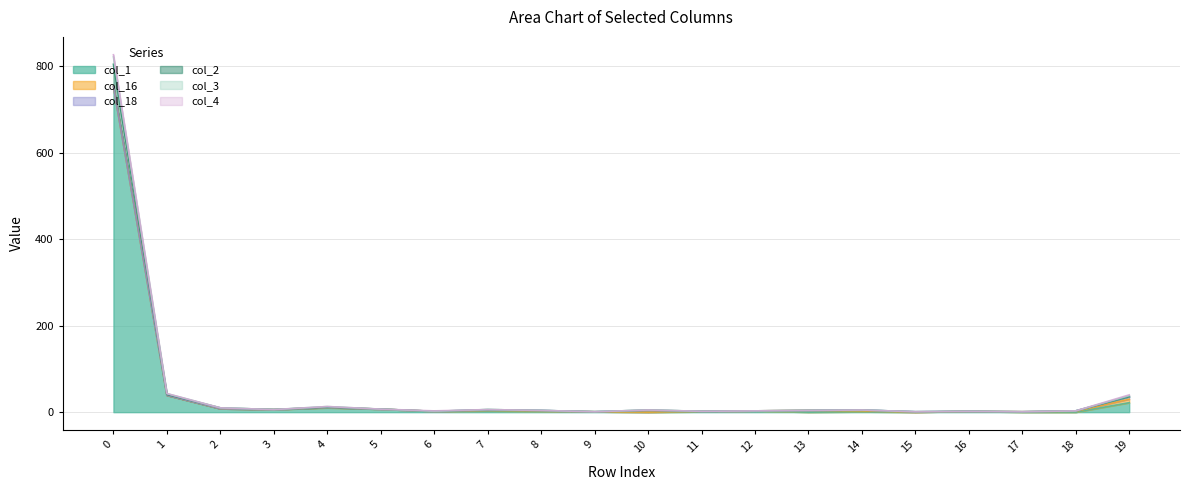

True or false: col_1 has more than 0 points higher than both neighbors.

True